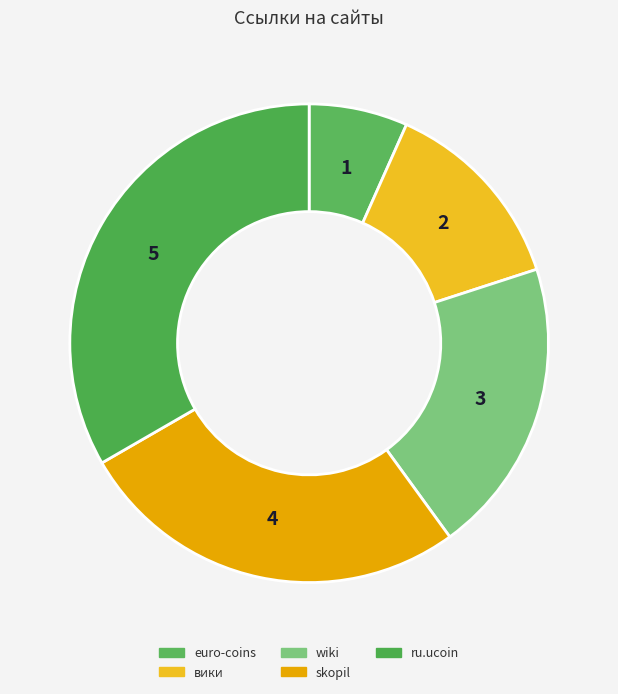

Count the number of slices in the pie.

5